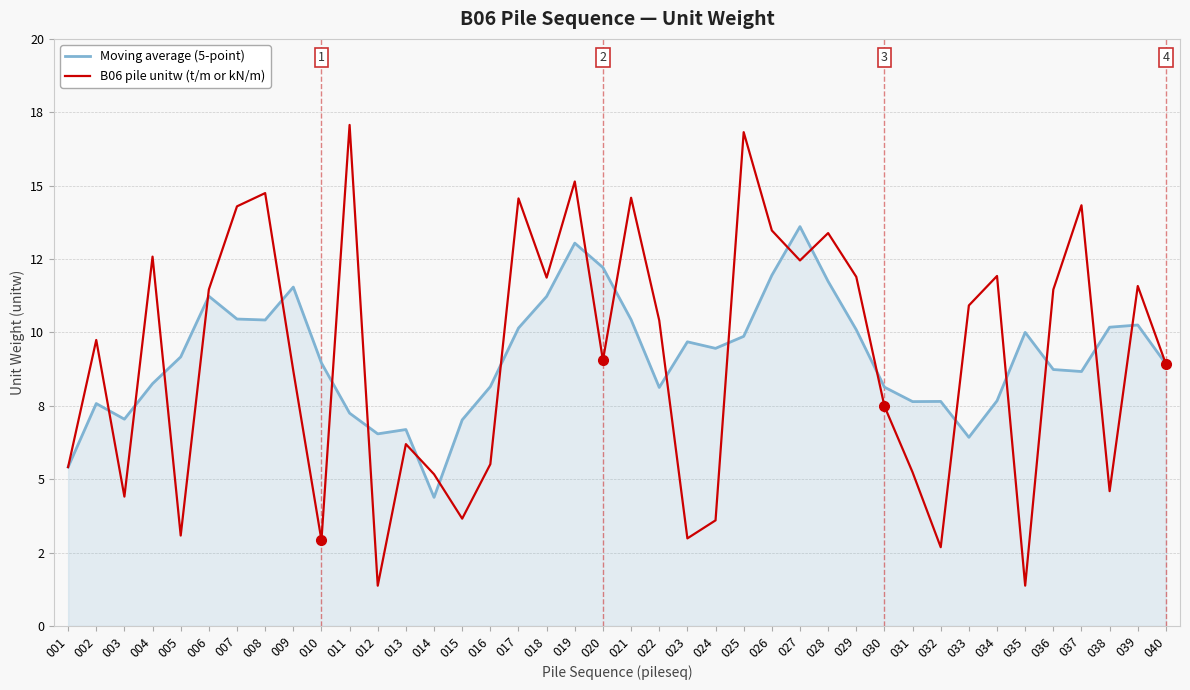

At which label is B06 pile unitw (t/m or kN/m) closest to 9?

020